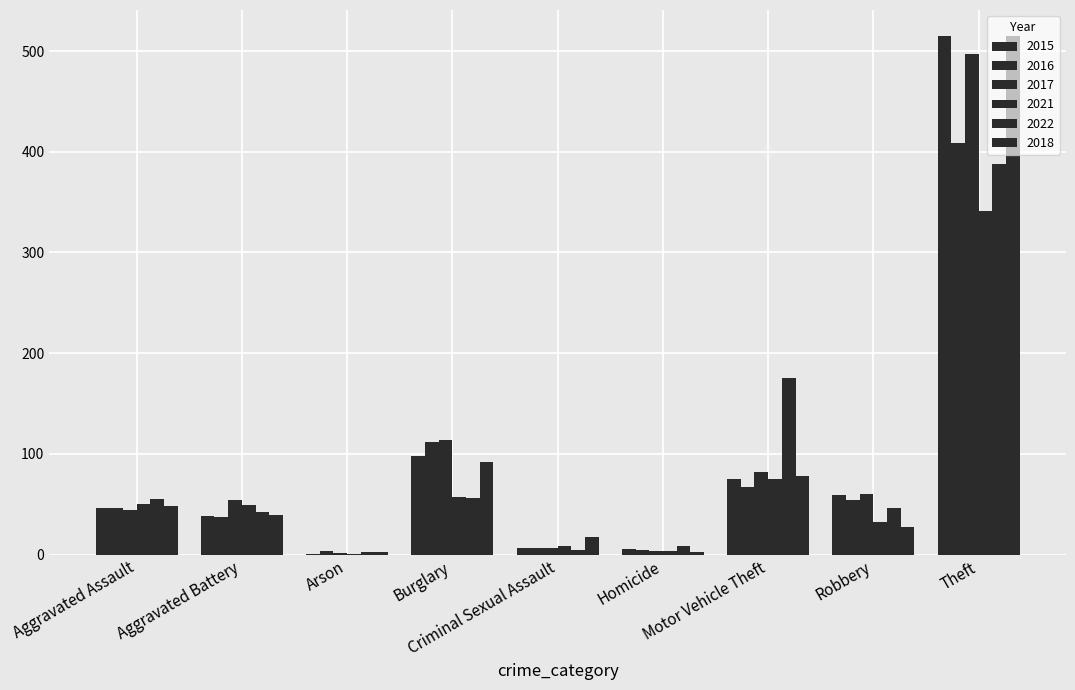

How many groups of bars are there?

9